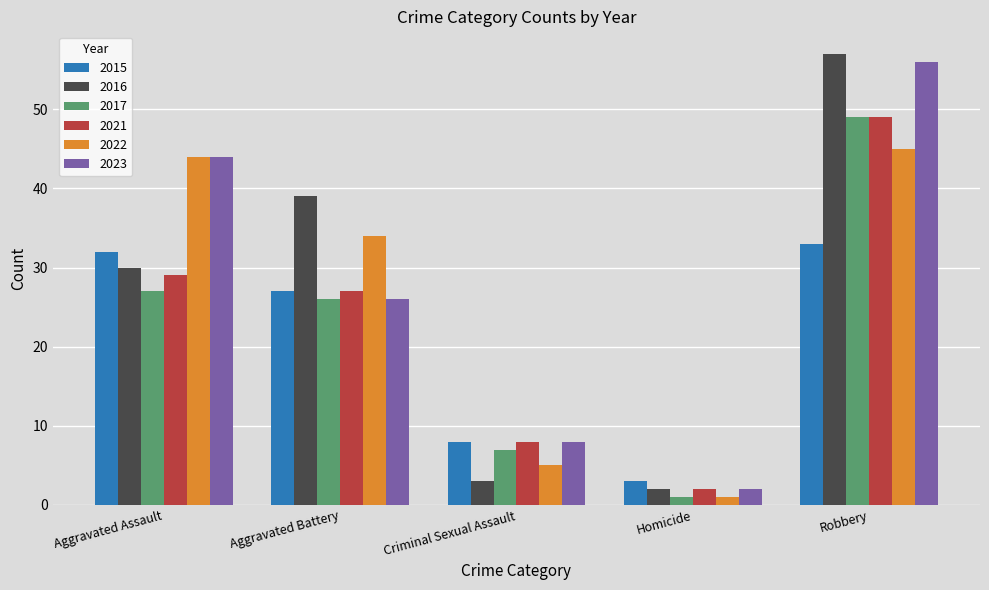

What is the minimum value for 2023?

2